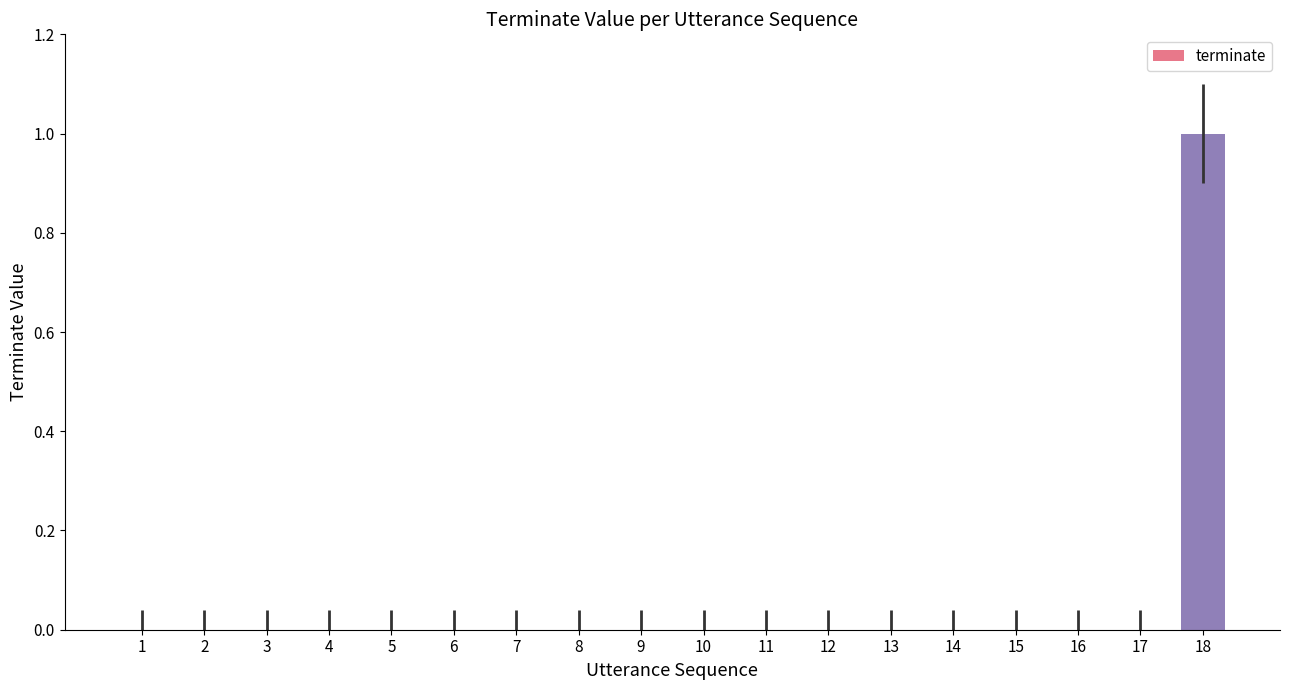

How many values are between 0 and 1?

18